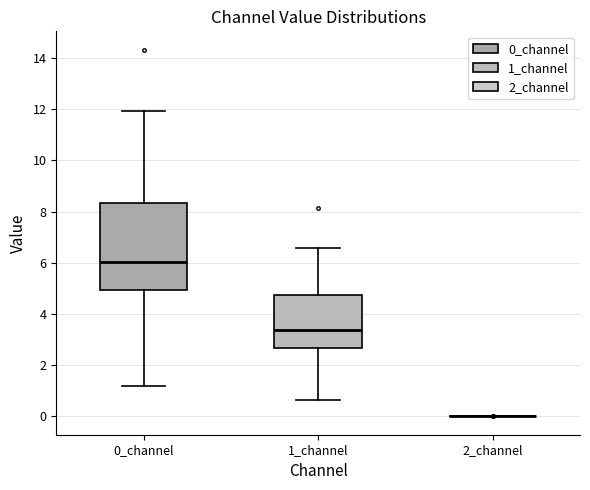

Comparing the boxes themselves (not the whiskers), which one is the tallest?

0_channel